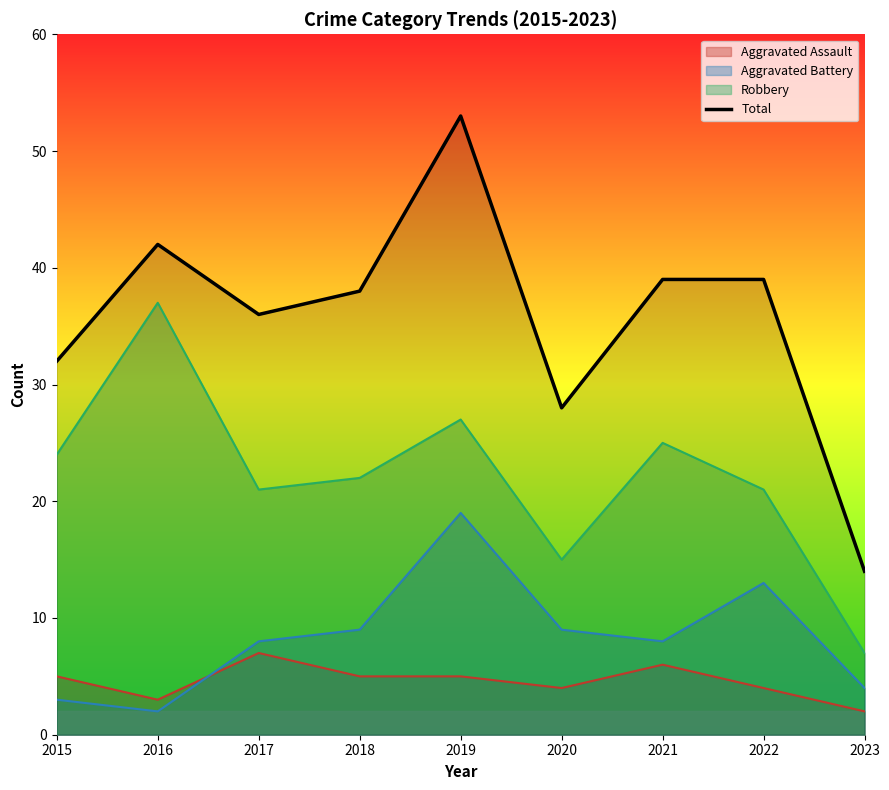

What is the difference between the highest and lowest values at 2021?

33